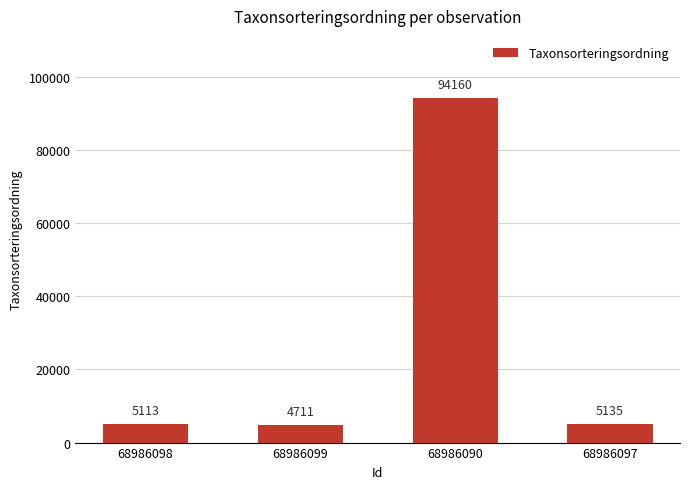

How many bars are there in total?

4